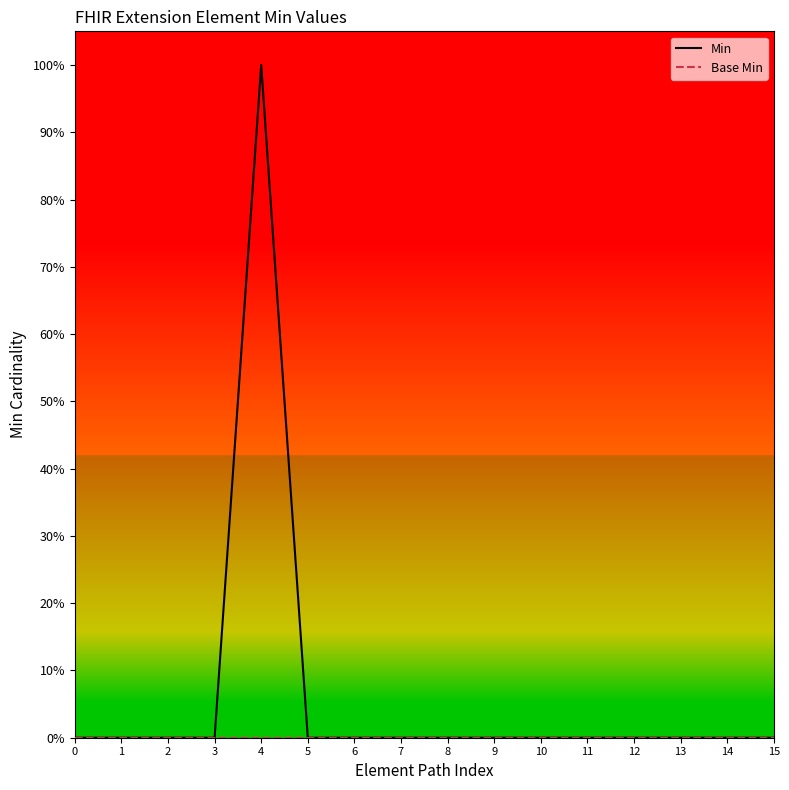

At which category is the sum across all series the highest?

4